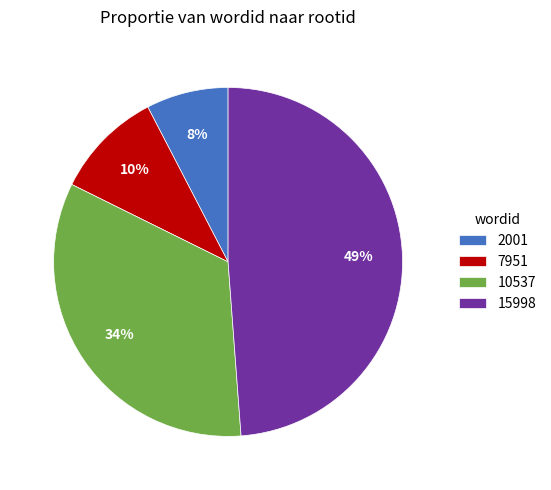

Count the number of slices in the pie.

4